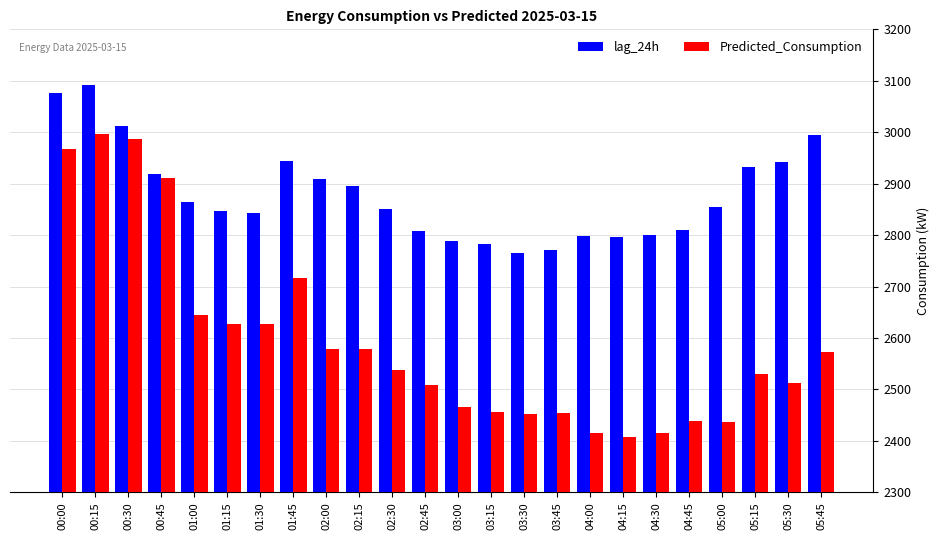

At which label does lag_24h first exceed 2854?

00:00